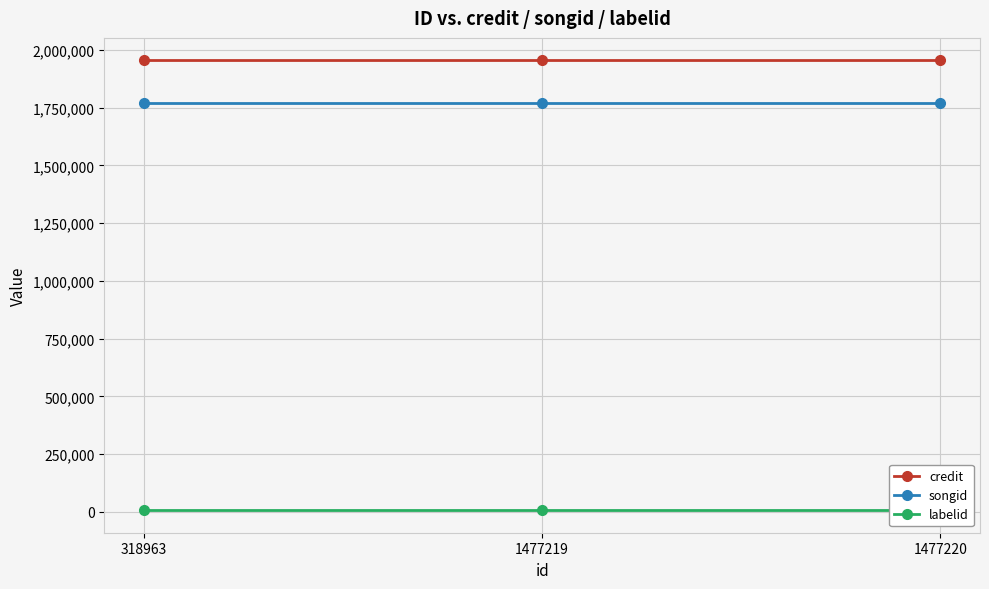

Between 318963 and 1477220, which series saw the biggest shift?

credit